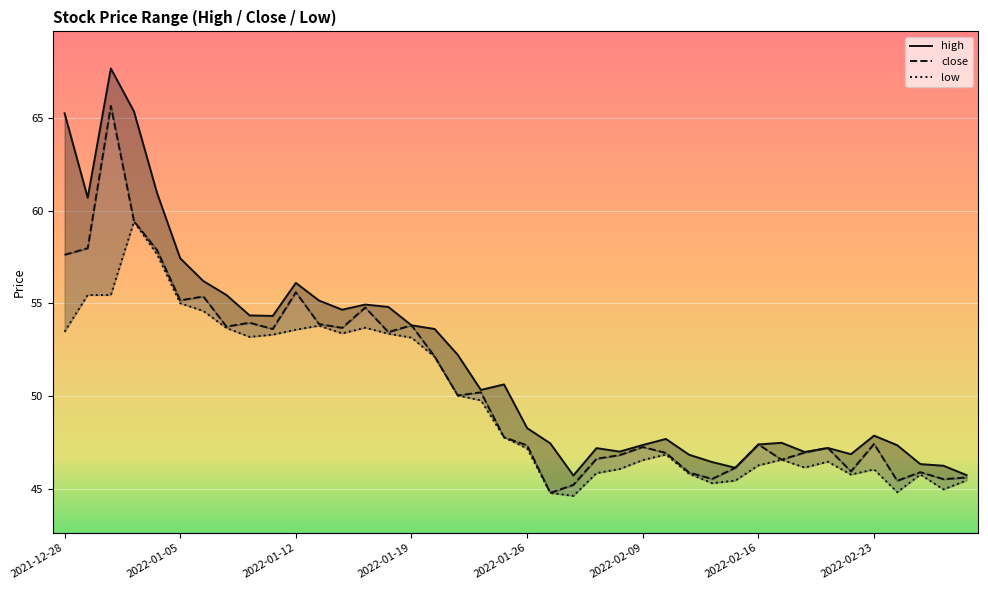

What position from the right is 29?

11